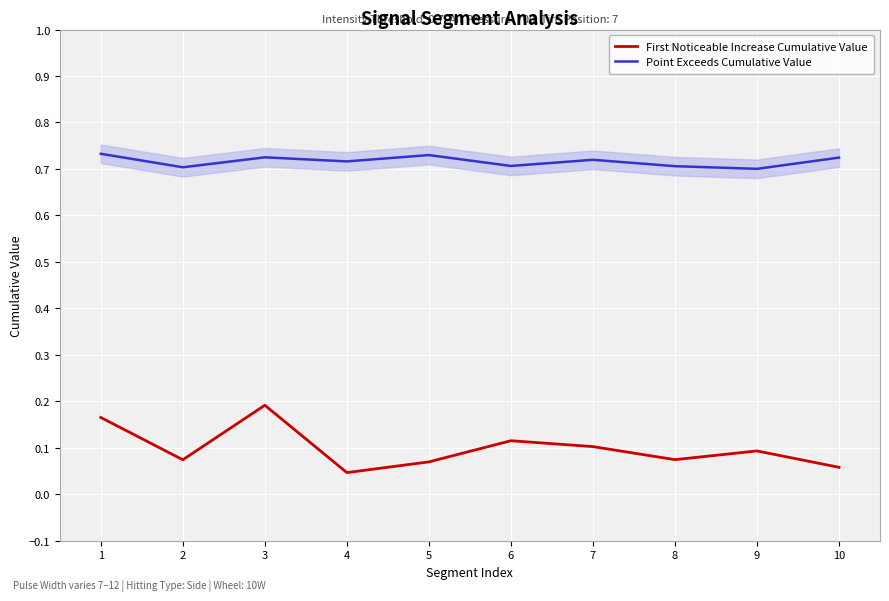

What is the value of the Point Exceeds Cumulative Value point at the 3rd from the left?

0.7